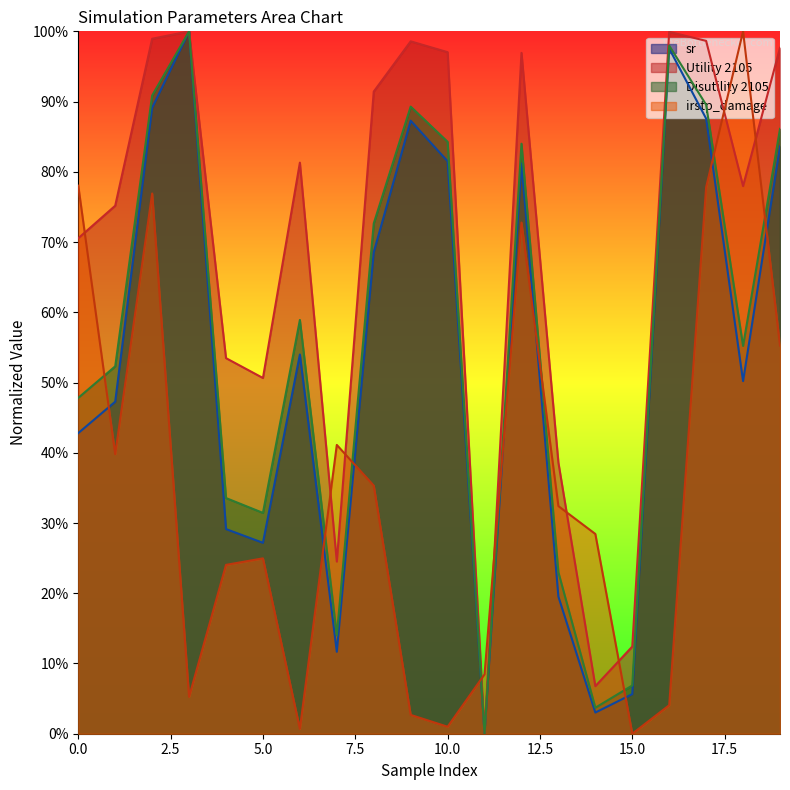

What is the difference between the maximum and minimum values in the irstp_damage series?

1.0